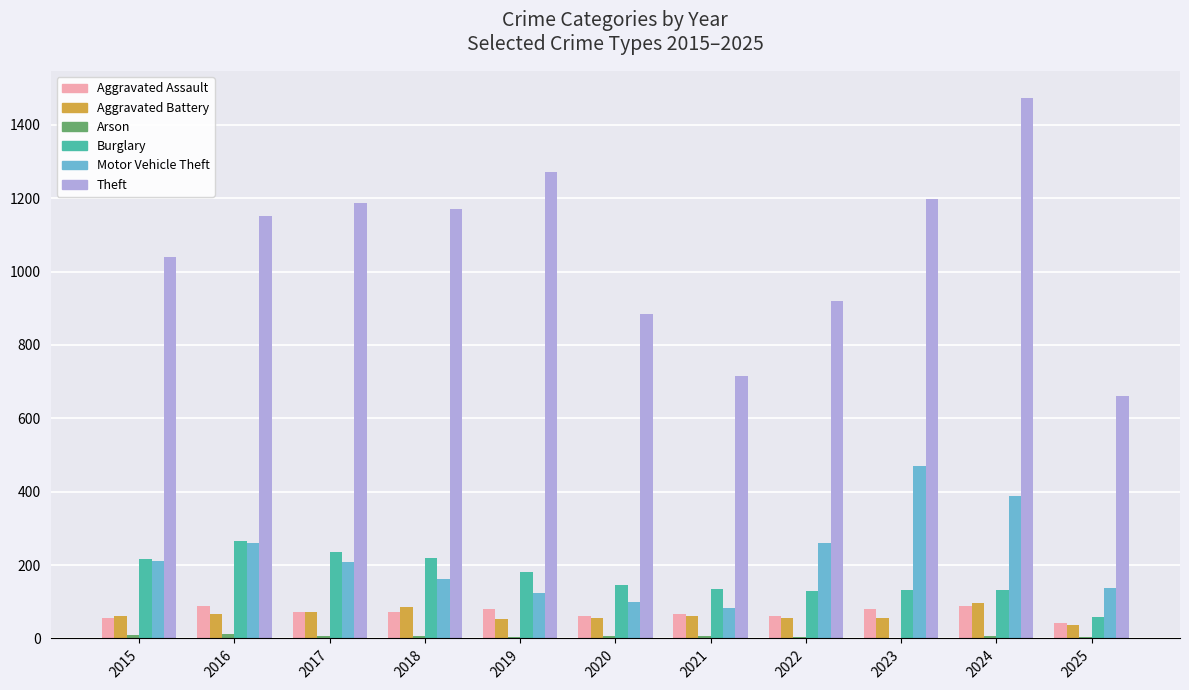

How many groups of bars are there?

11